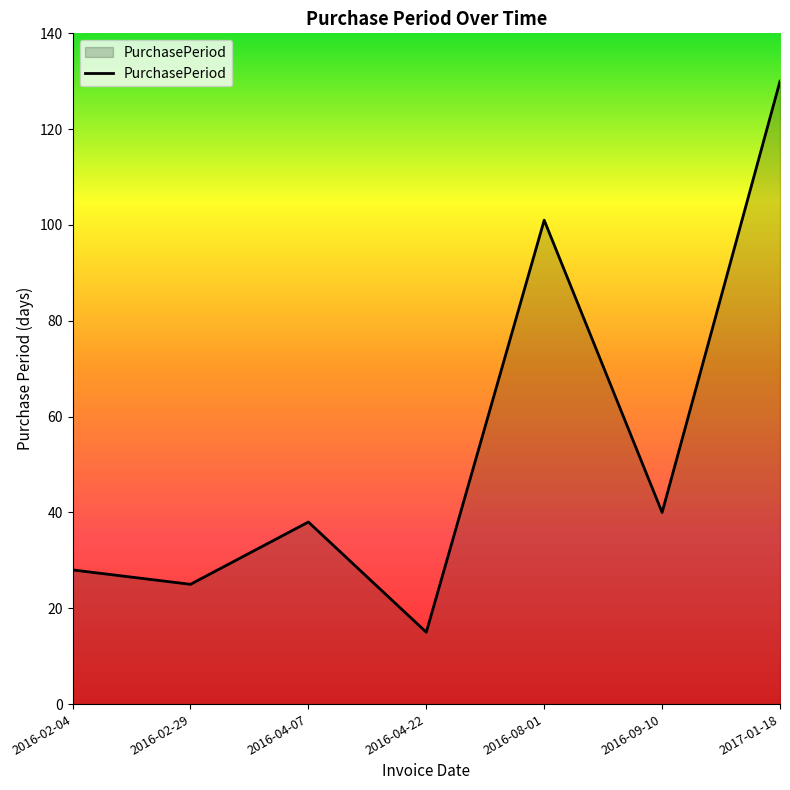

Reading left to right, extract all data points from this chart.

28	25	38	15	101	40	130